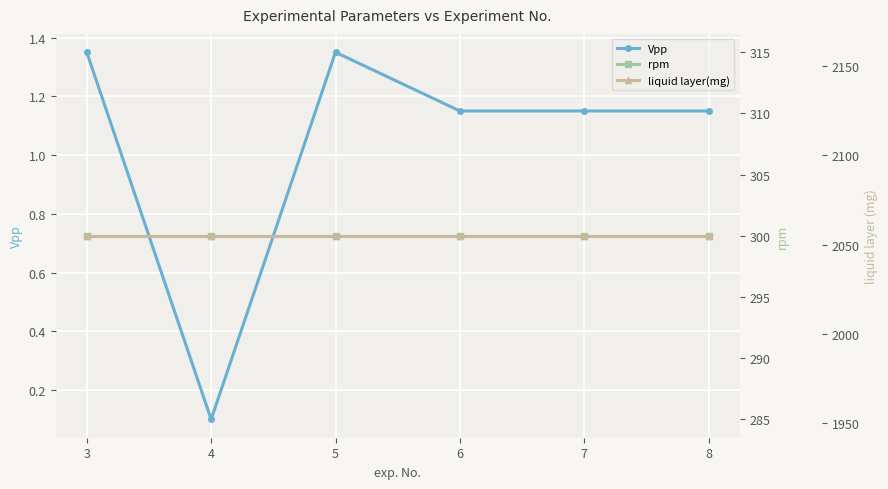

What is the sum of all liquid layer(mg) values?

12330.0